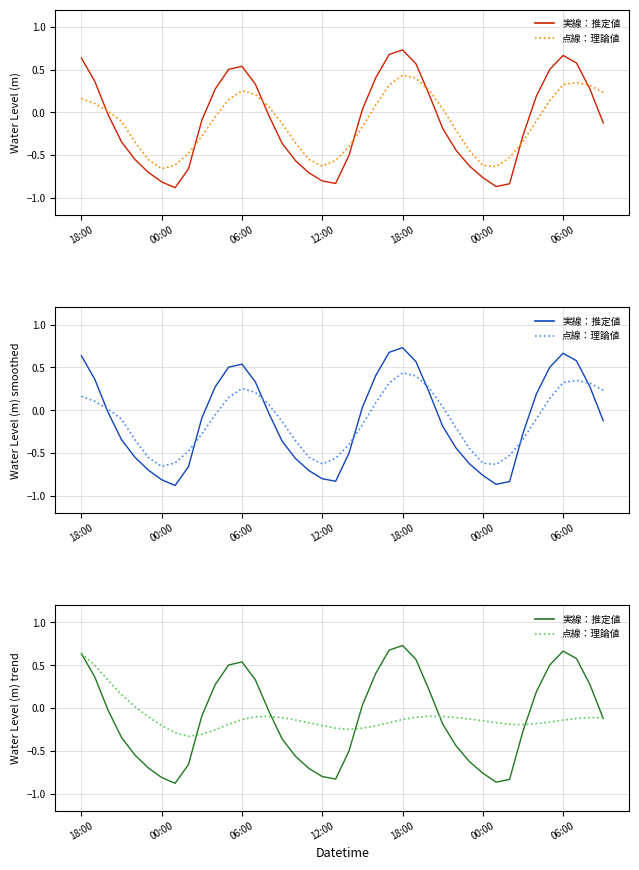

How many data points does each series have?

40